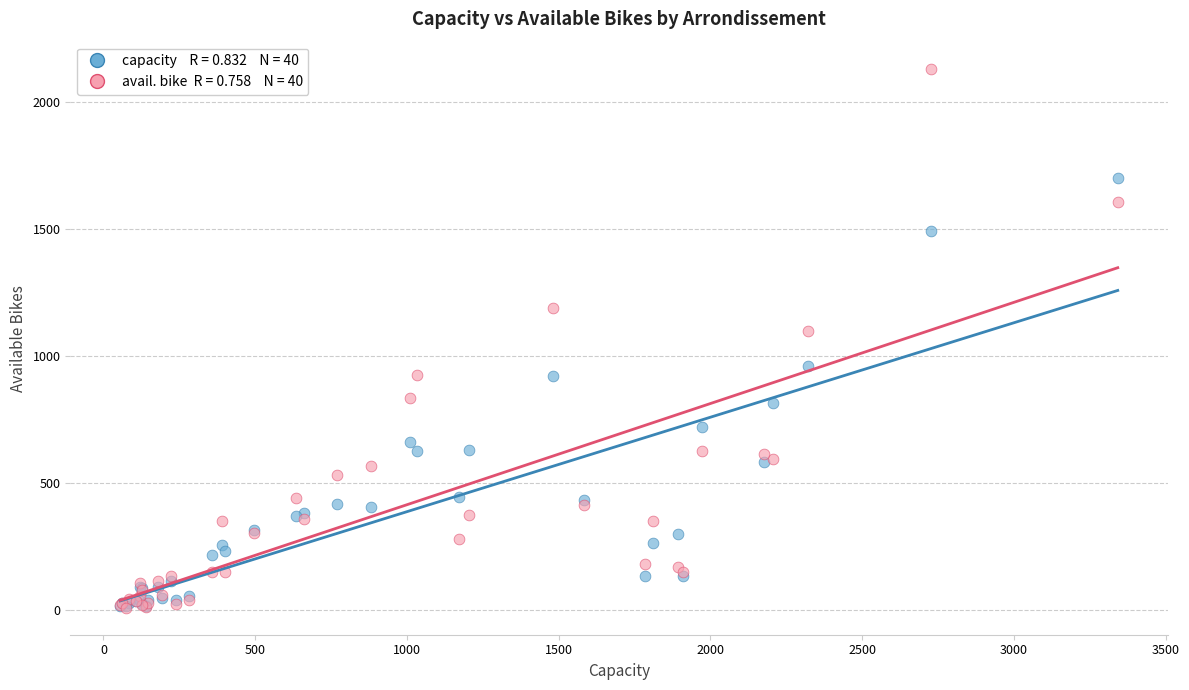

Across all series, what Y value is closest to 1070?

1100.4